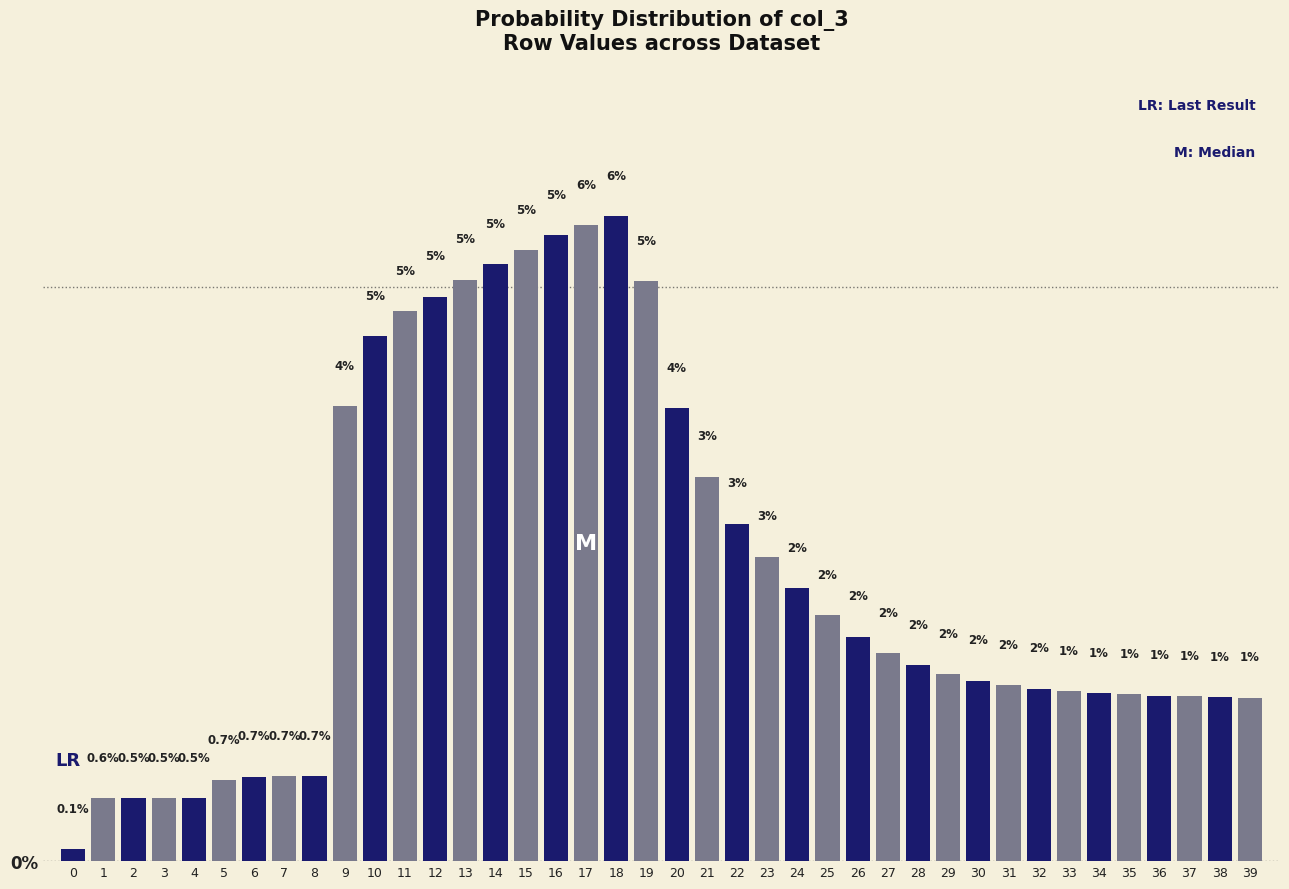

At which label is the value closest to 2?

26